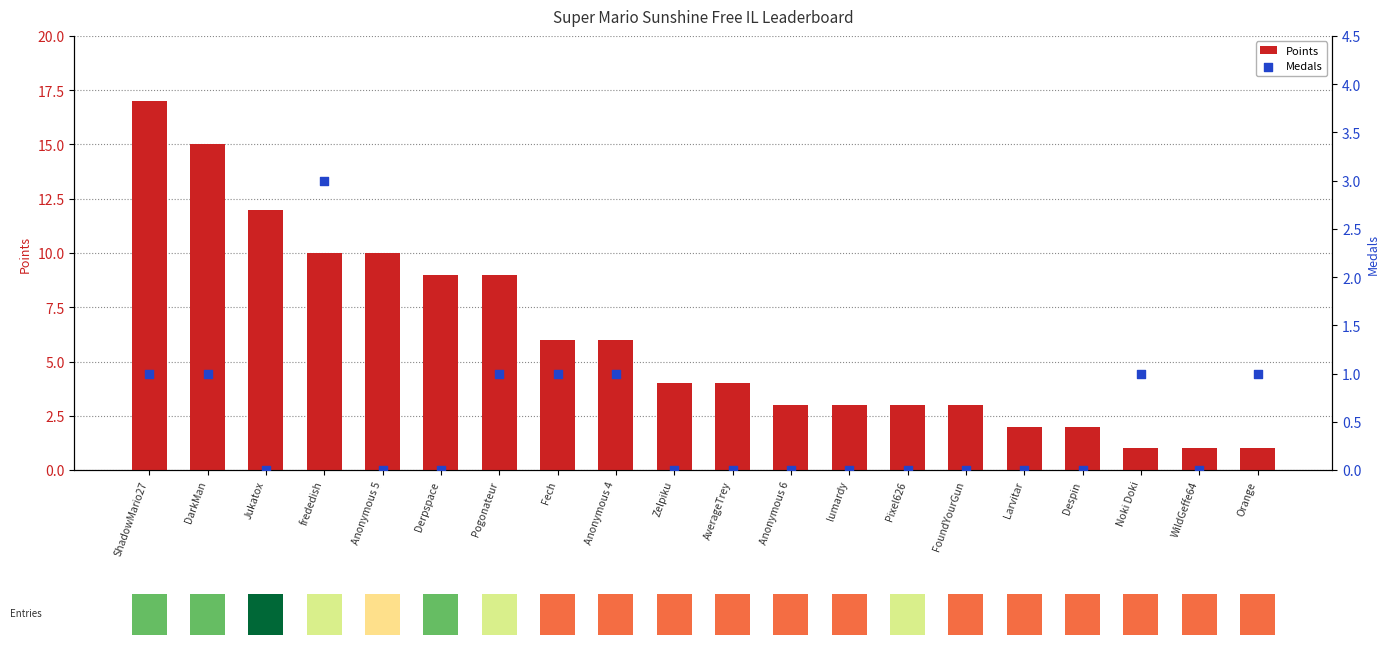

What are all the series names shown in the legend?

Points, Medals